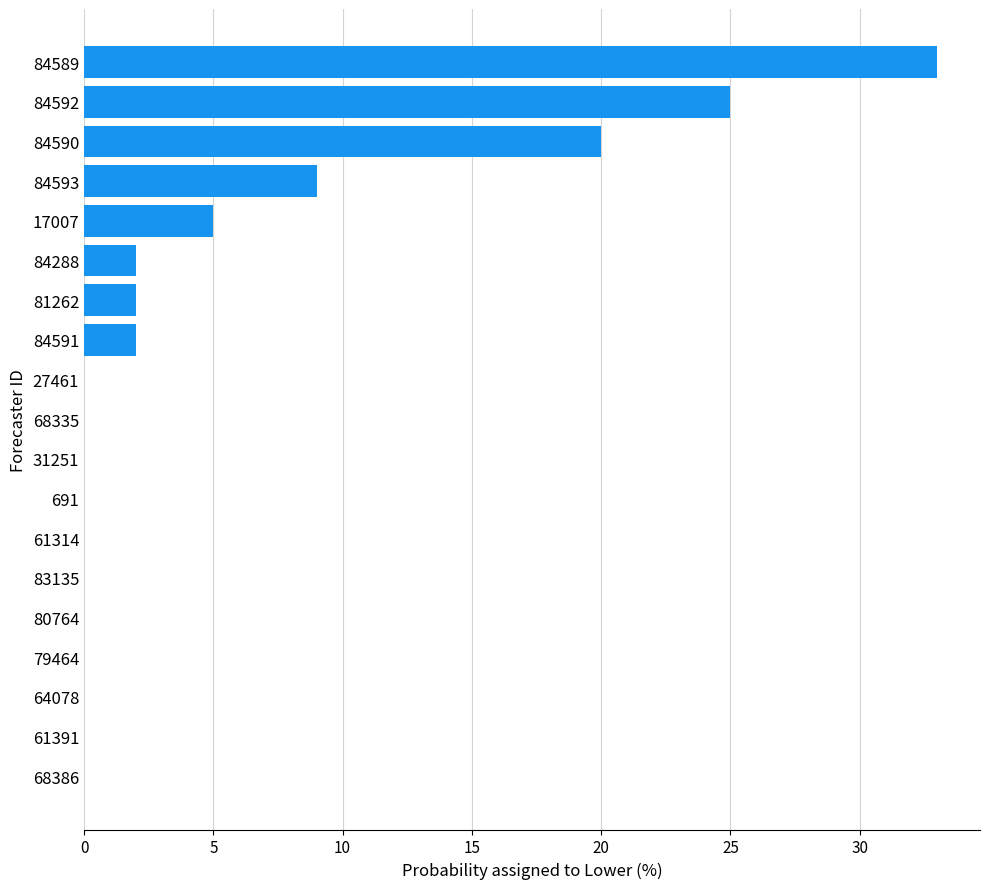

Reading top to bottom, list all the values displayed in this chart.

84589=33	84592=25	84590=20	84593=9	17007=5	84288=2	81262=2	84591=2	27461=0	68335=0	31251=0	691=0	61314=0	83135=0	80764=0	79464=0	64078=0	61391=0	68386=0